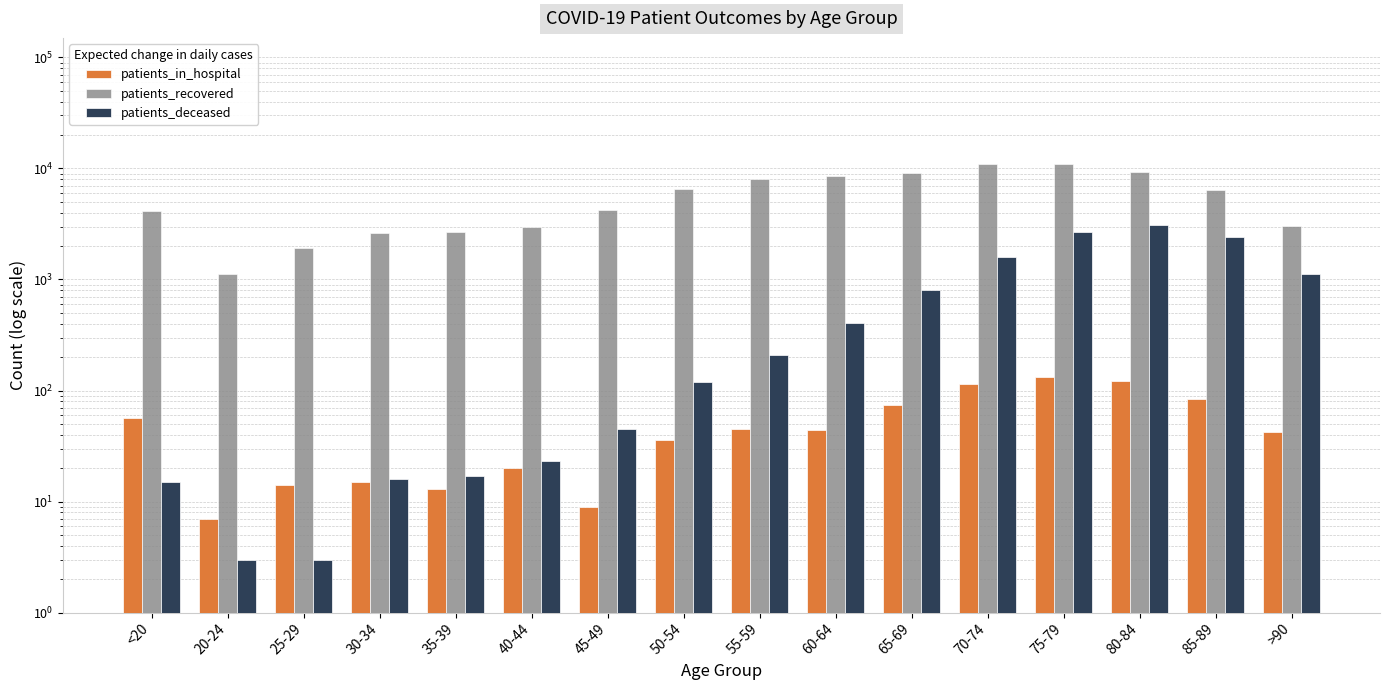

What is the approximate value of patients_in_hospital at 75-79, to the nearest 5?

130